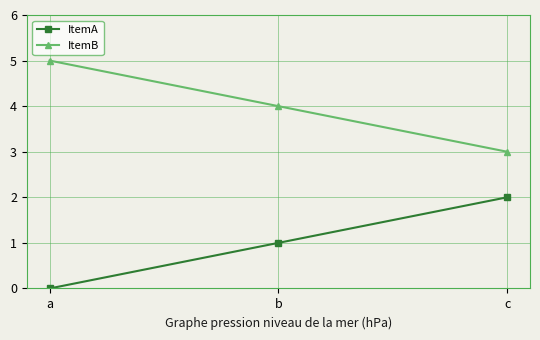

Which category has the lowest value in the ItemB series?

c